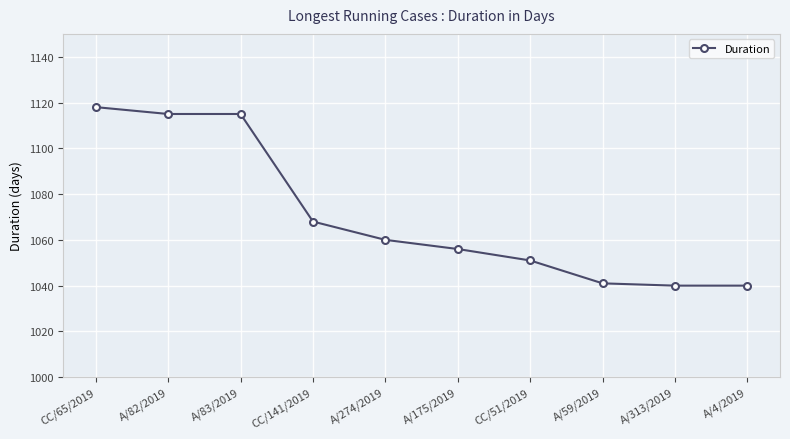

Which category has the highest value across all series?

CC/65/2019